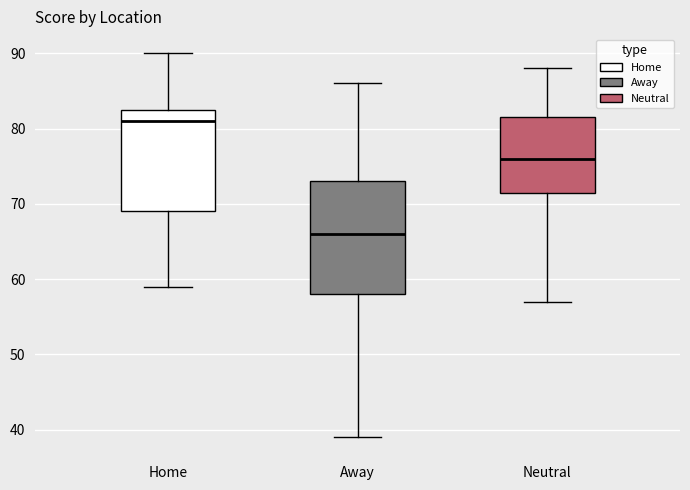

Where does the lower whisker of the box for Away end on the y-axis? The values are not printed on the chart, so give them approximately, as read against the axis.

39